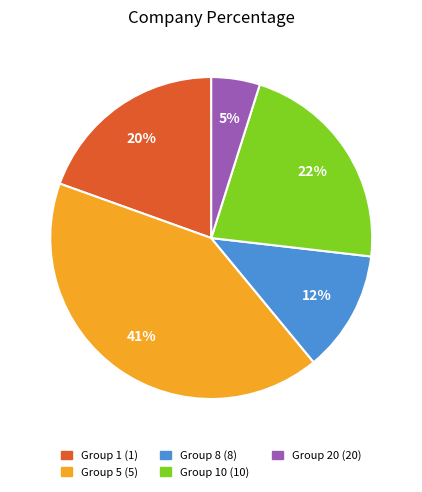

Is there a majority slice in this chart?

No